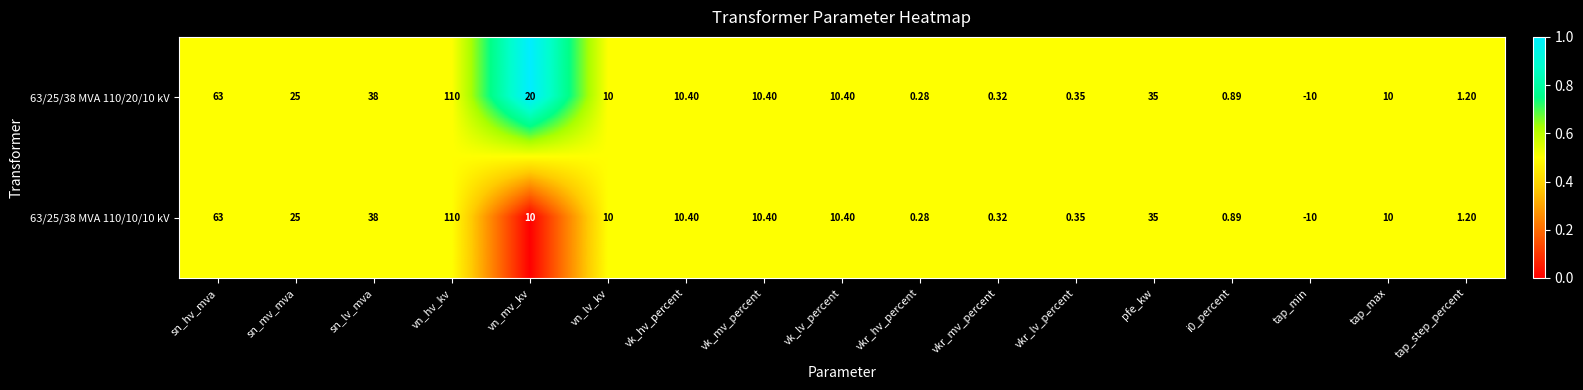

Is the value of 63/25/38 MVA 110/20/10 kV at sn_lv_mva greater than the value of 63/25/38 MVA 110/10/10 kV at vk_hv_percent?

Yes